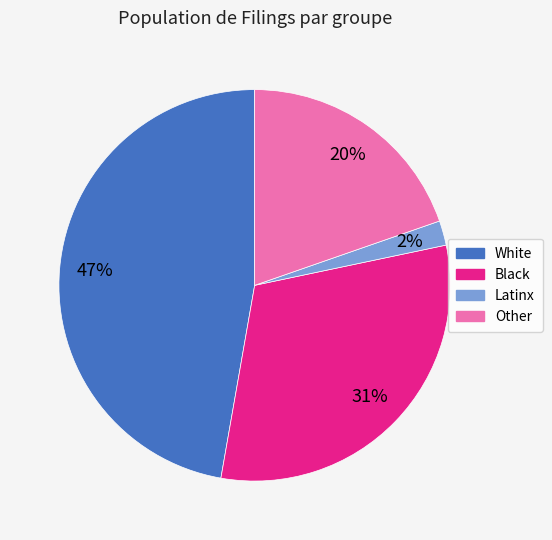

Approximately how many times larger is the value at Other compared to Black?

0.6